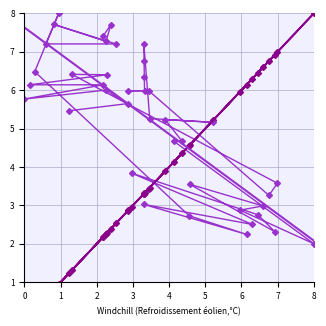

What are all the series names shown in the legend?

x, y